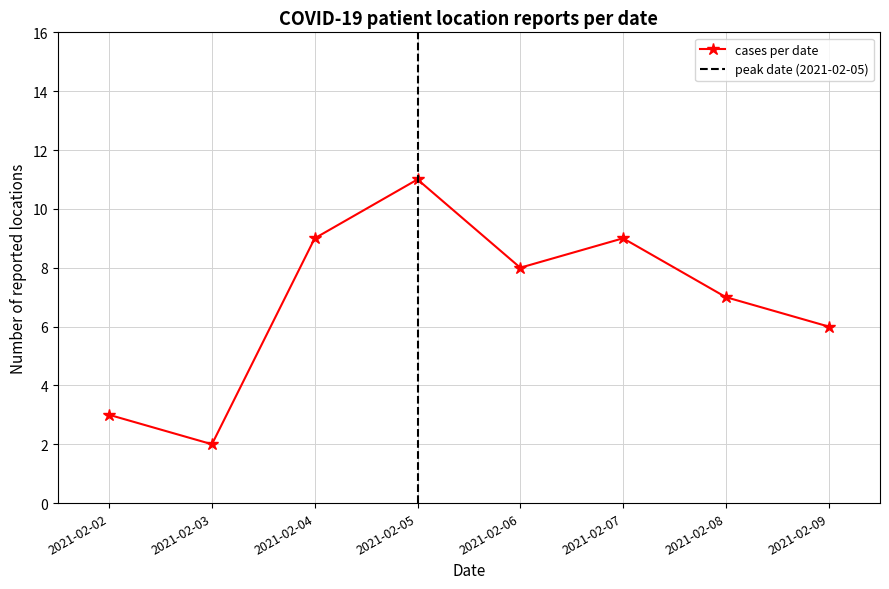

What is the greatest value displayed?

11